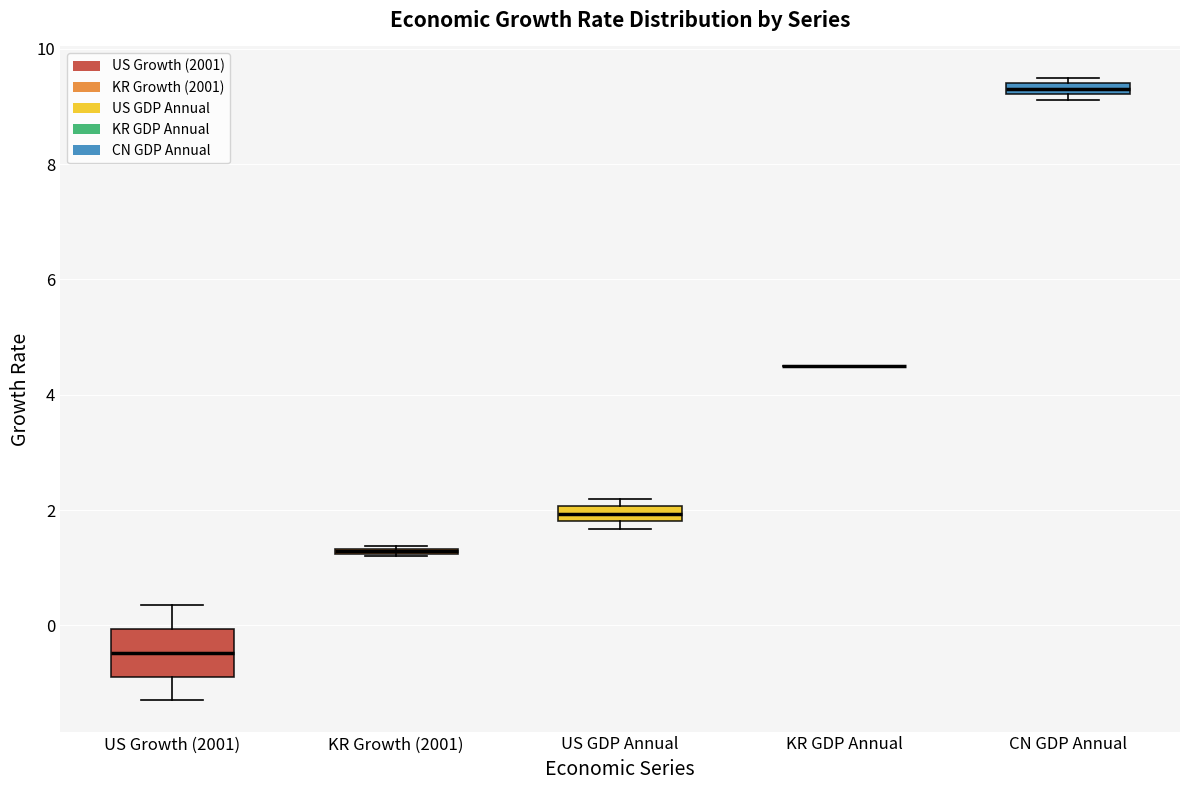

Which box is the tallest, from its lower edge to its upper edge?

US Growth (2001)